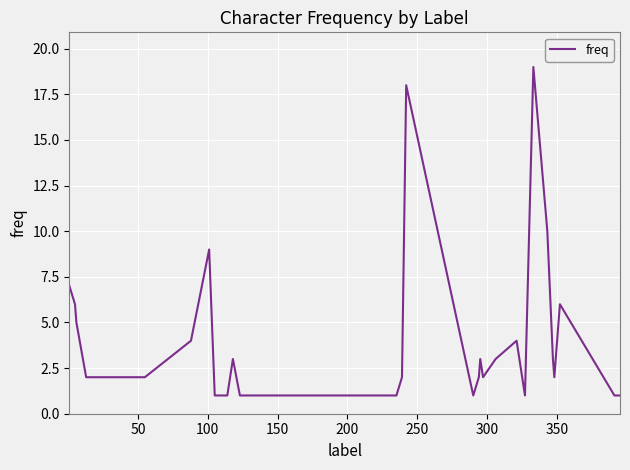

True or false: the data has more than 1 interior local peaks.

True